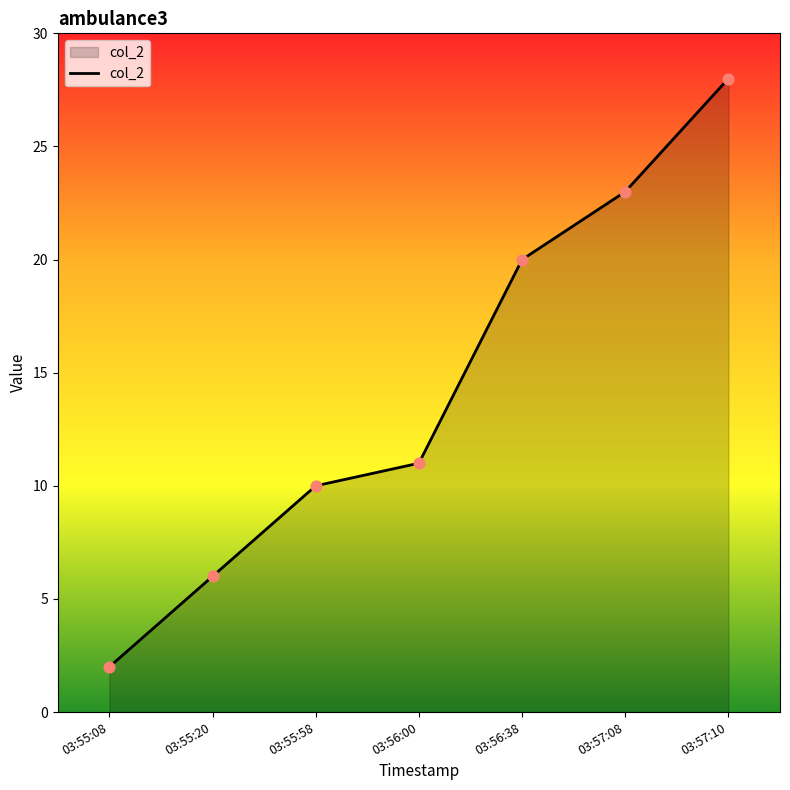

Which has a higher value, 03:57:10 or 03:55:58?

03:57:10